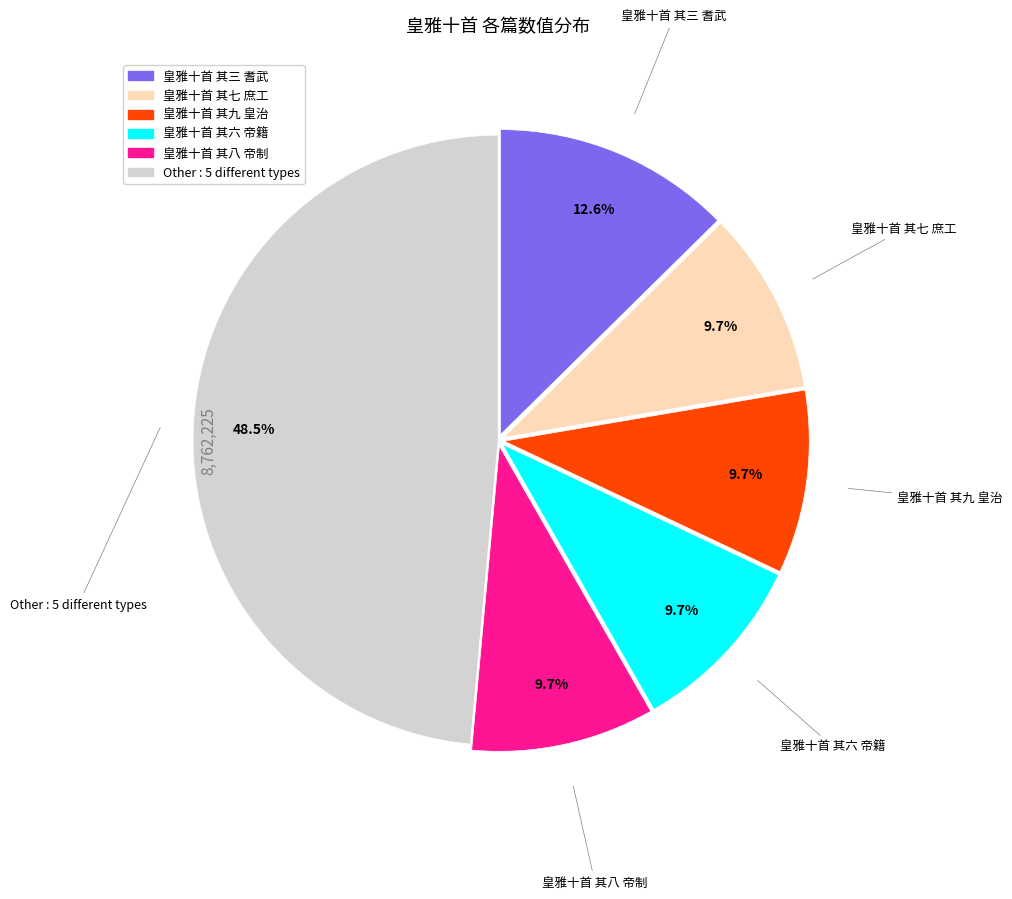

Is there any slice that represents more than half of the pie?

No